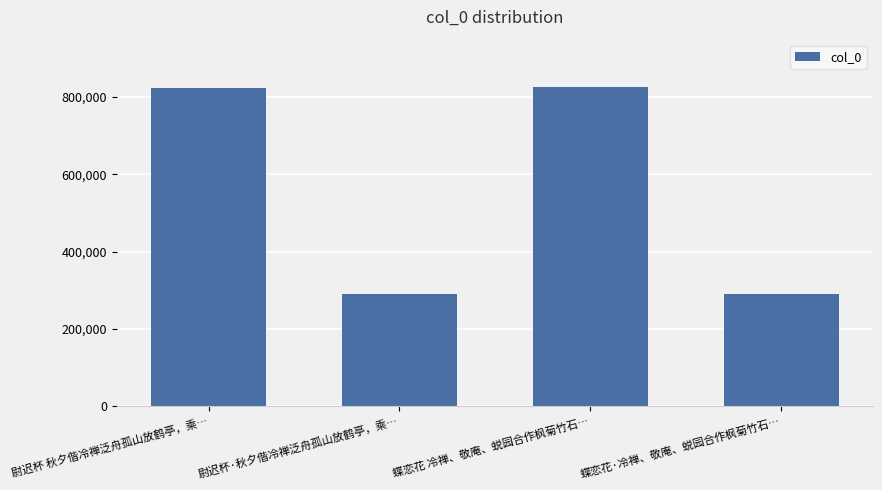

The value at 蝶恋花·冷禅、敬庵、蜕园合作枫菊竹石… is 125149. True or false?

False